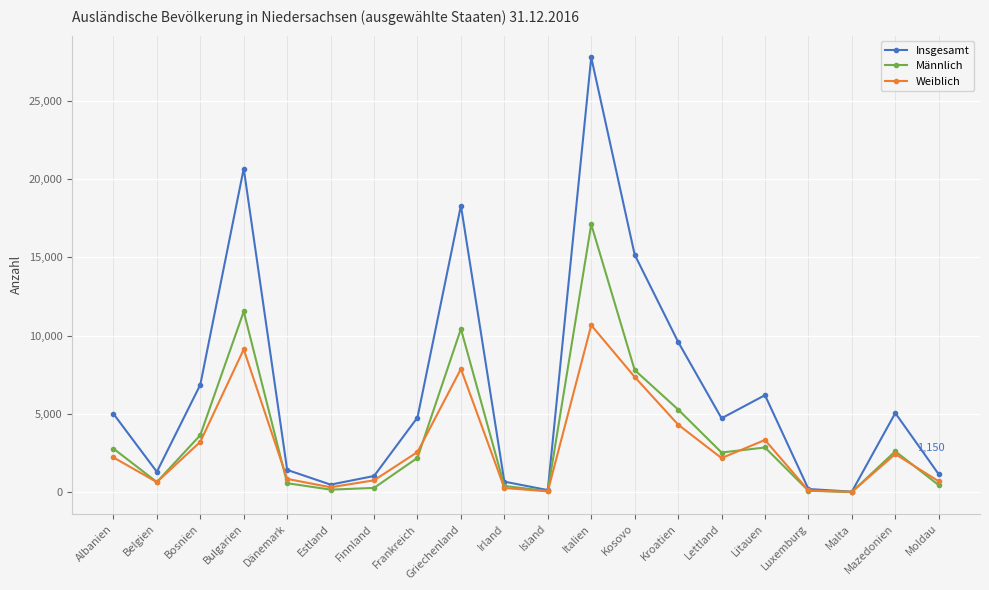

In Insgesamt, how many points are lower than both neighbors (excluding endpoints)?

5